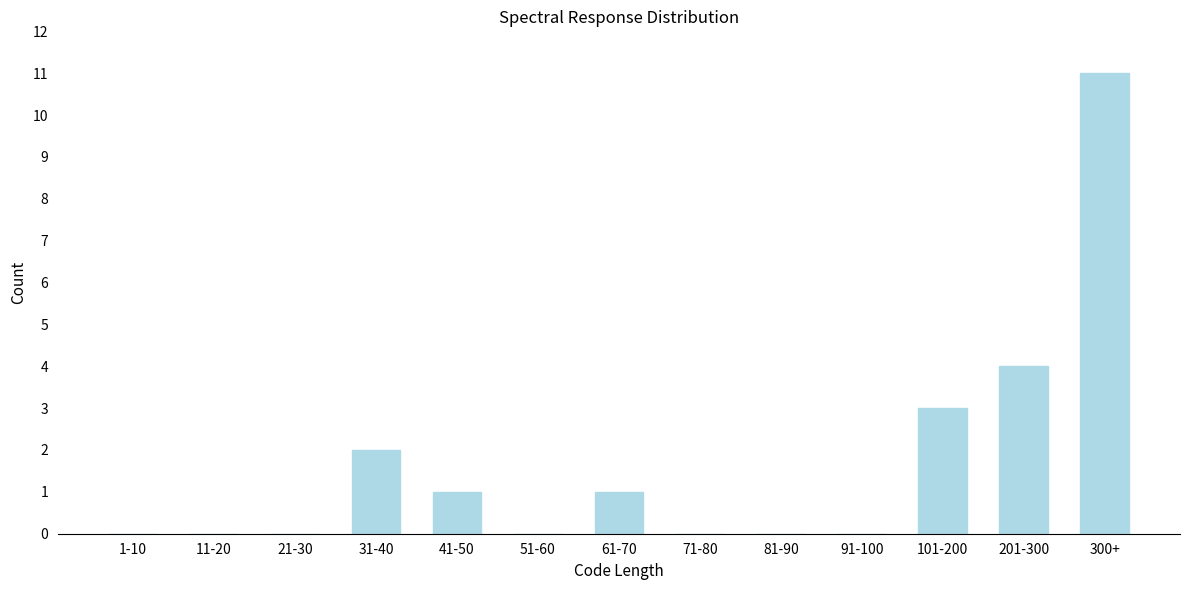

Reading left to right, transcribe all the data shown in this chart.

1-10=0	11-20=0	21-30=0	31-40=2	41-50=1	51-60=0	61-70=1	71-80=0	81-90=0	91-100=0	101-200=3	201-300=4	300+=11